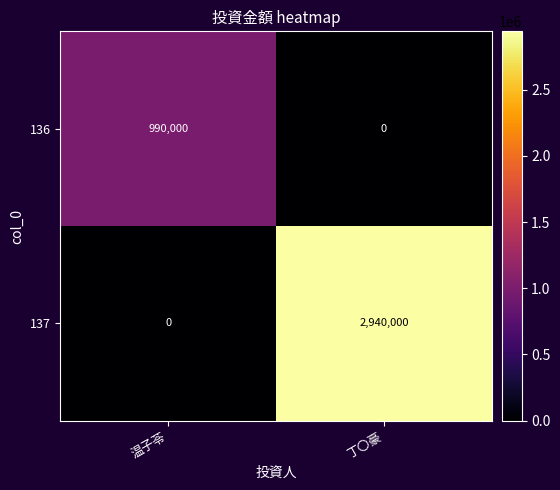

What is the sum of all 136 values?

990000